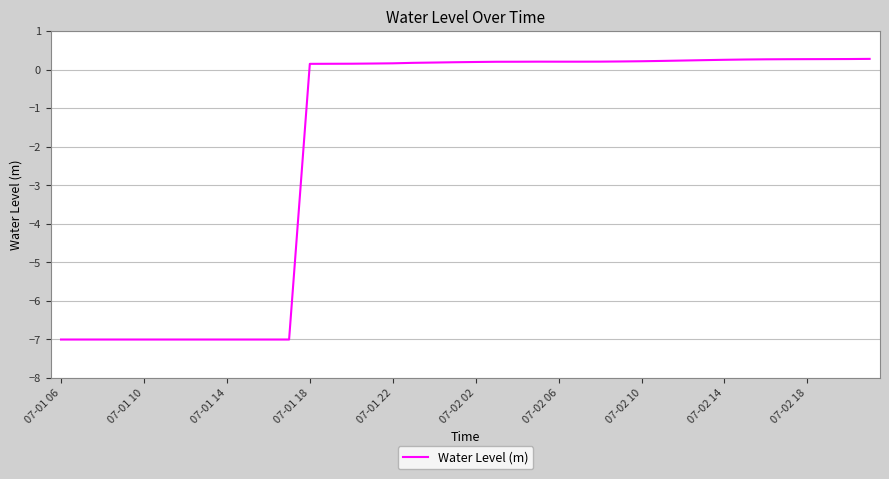

What is the minimum value shown in the chart?

-7.0